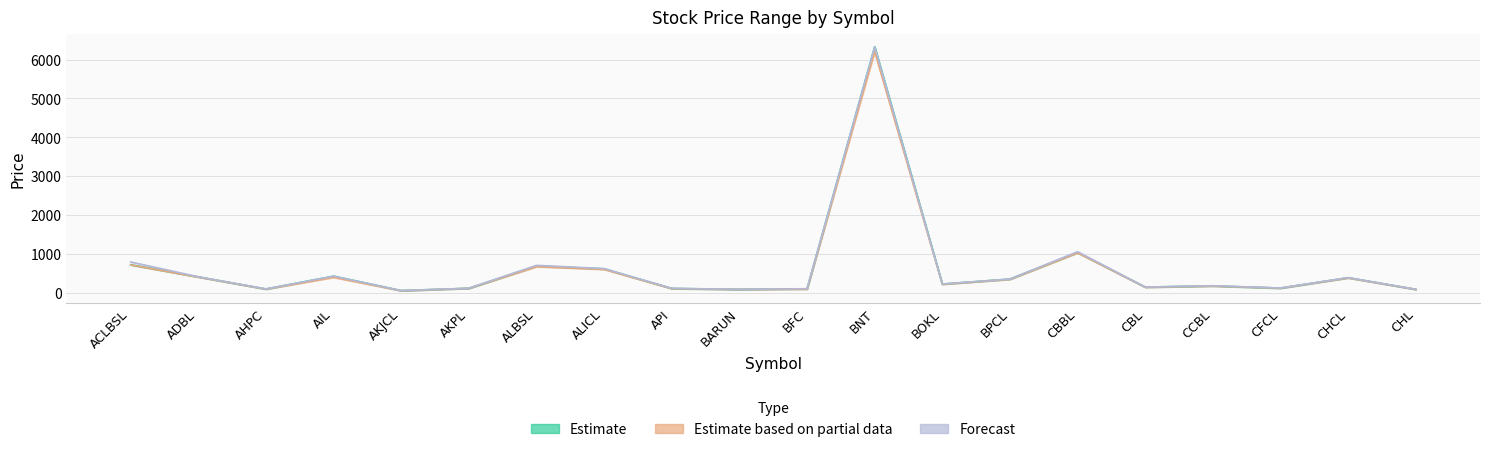

What is the smallest value displayed?

51